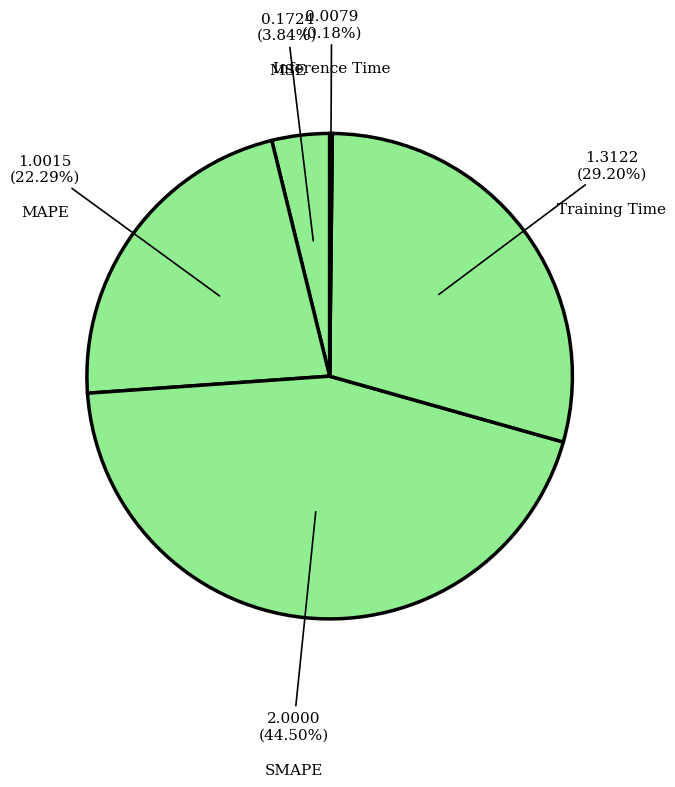

Which category has the biggest portion of the pie?

SMAPE